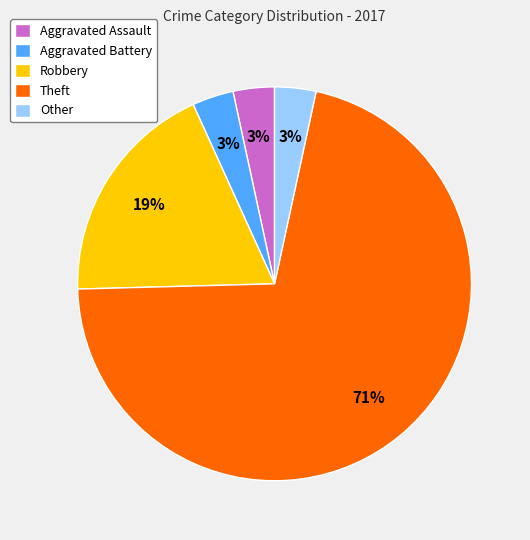

Does Theft account for over 50% of the chart?

Yes